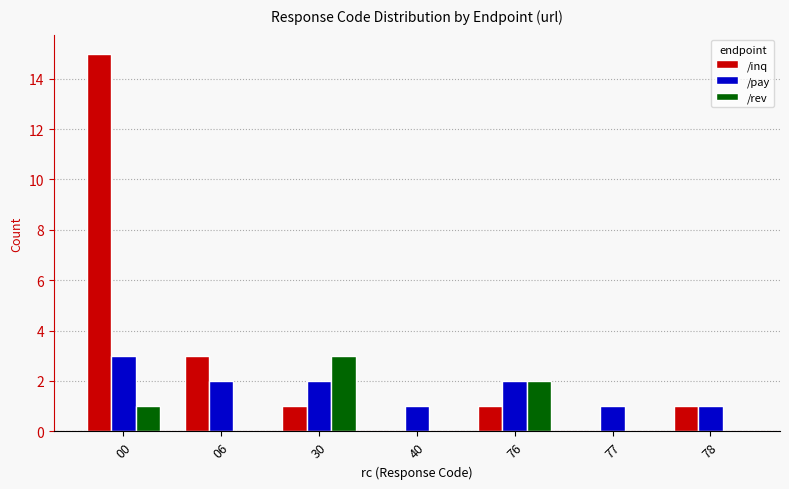

What is the greatest value displayed?

15